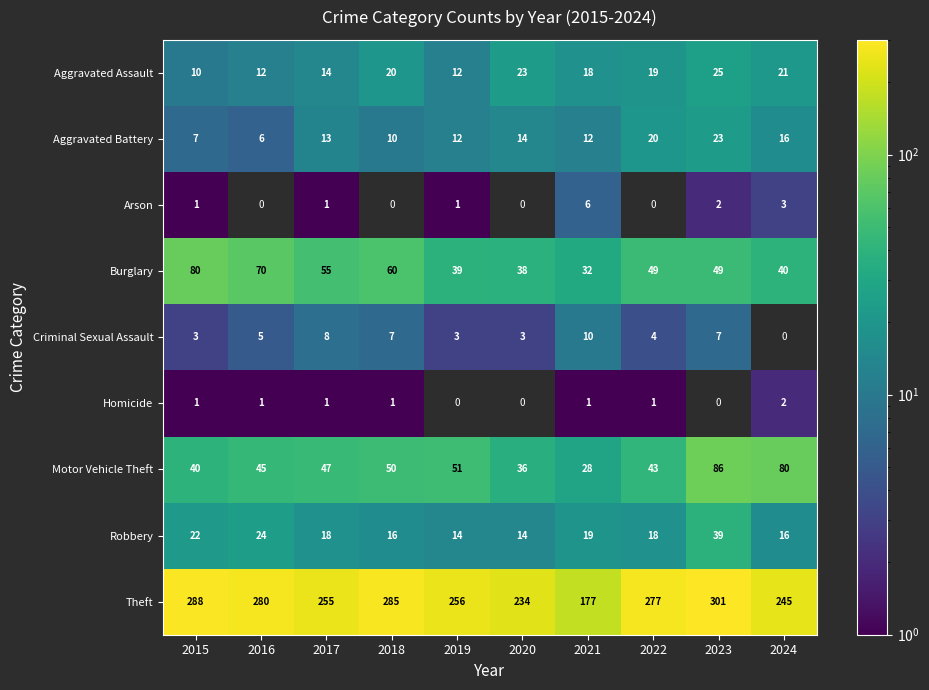

What is the average value of the Aggravated Battery series?

13